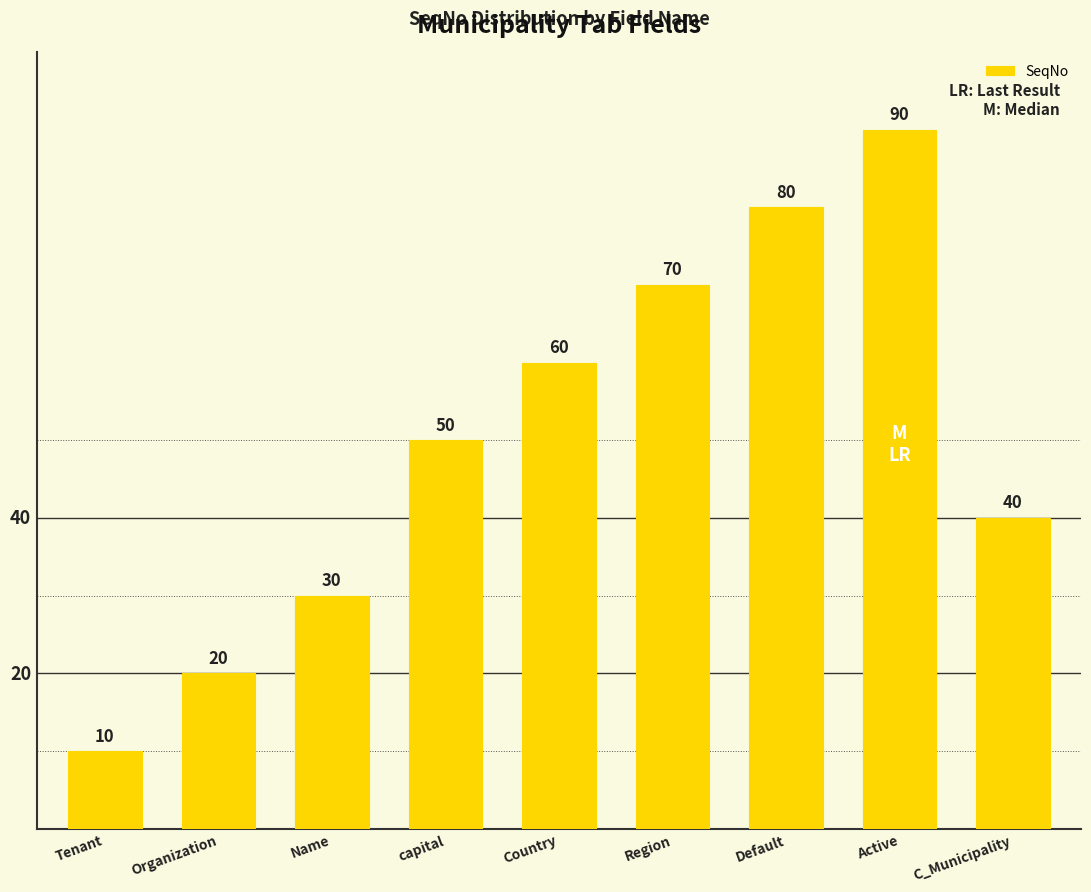

List the labels in order of value, largest first.

Active, Default, Region, Country, capital, C_Municipality, Name, Organization, Tenant